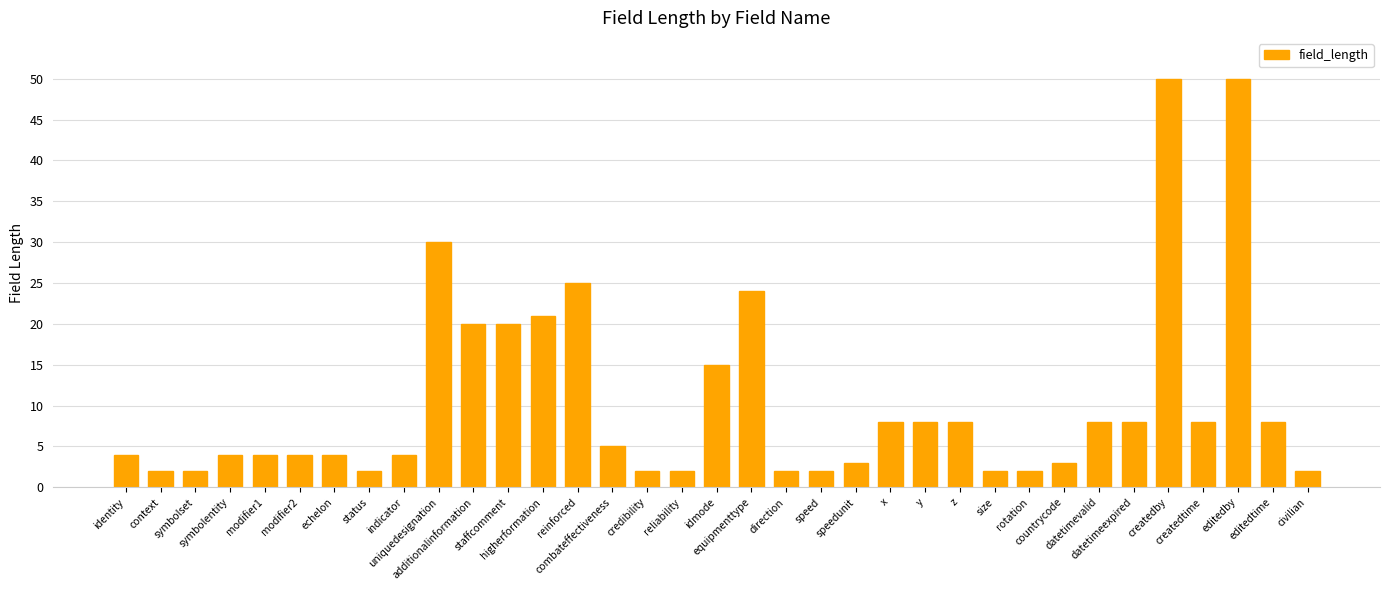

At which label is the value closest to 26?

reinforced